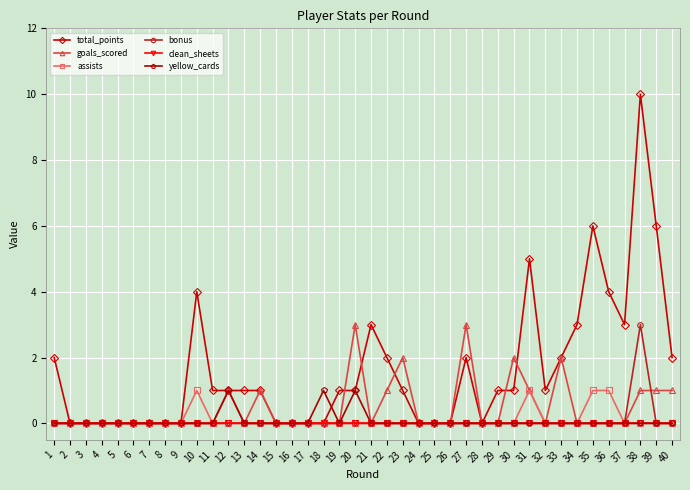

What value does the bonus series have at 38?

3